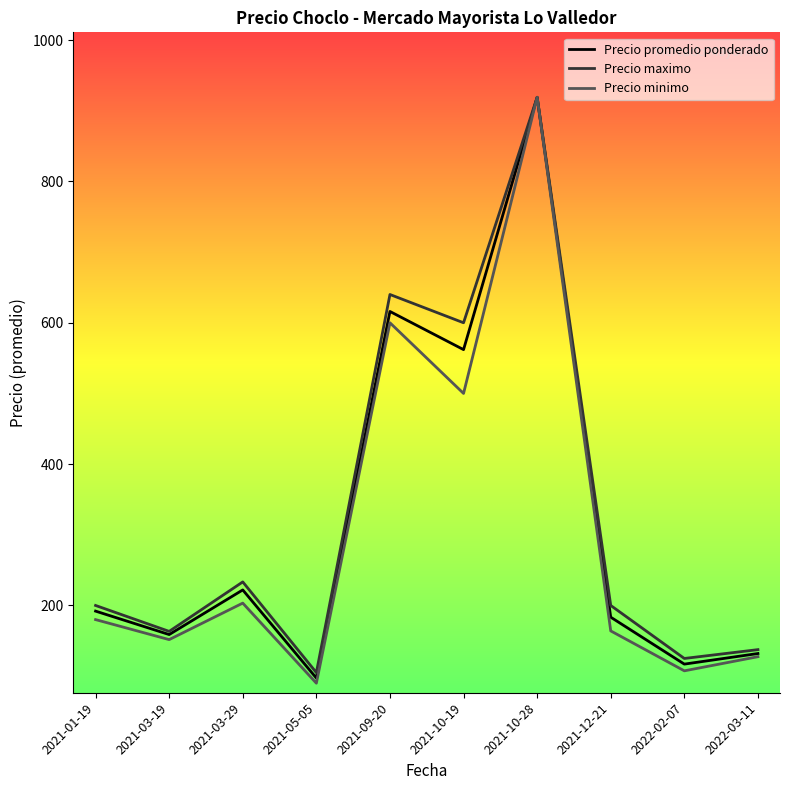

What is the difference between the maximum and second lowest values in the Precio minimo series?

811.5